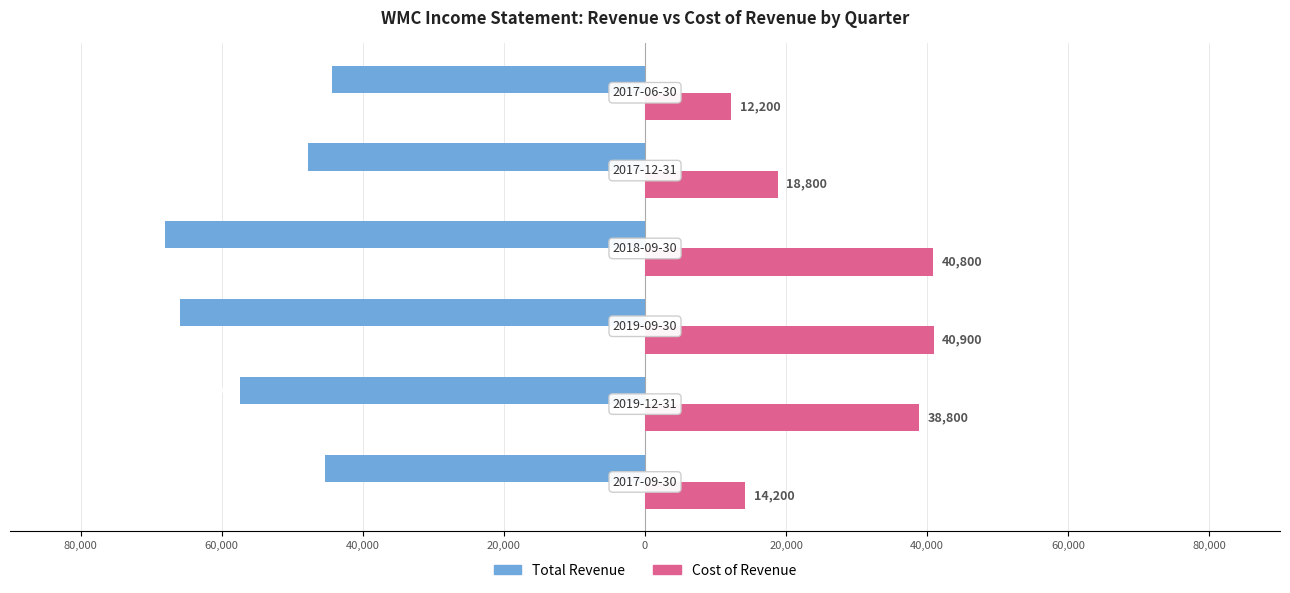

Reading left to right, transcribe all the data shown in this chart.

Total Revenue: -45400	-57400	-65900	-68000	-47700	-44300
Cost of Revenue: 14200	38800	40900	40800	18800	12200